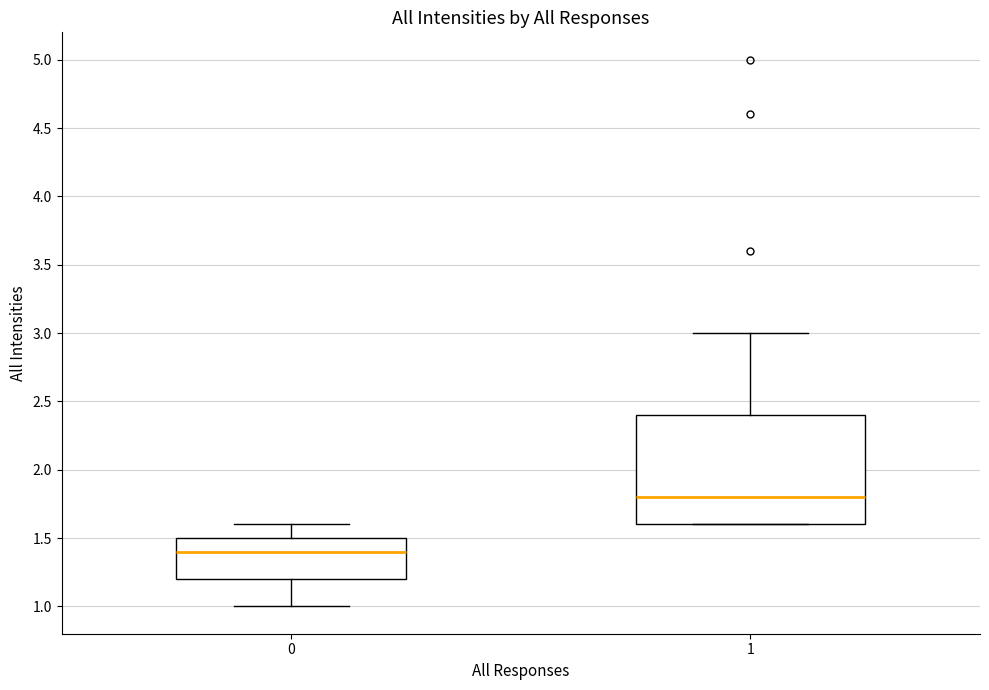

Comparing the boxes themselves (not the whiskers), which one is the tallest?

1